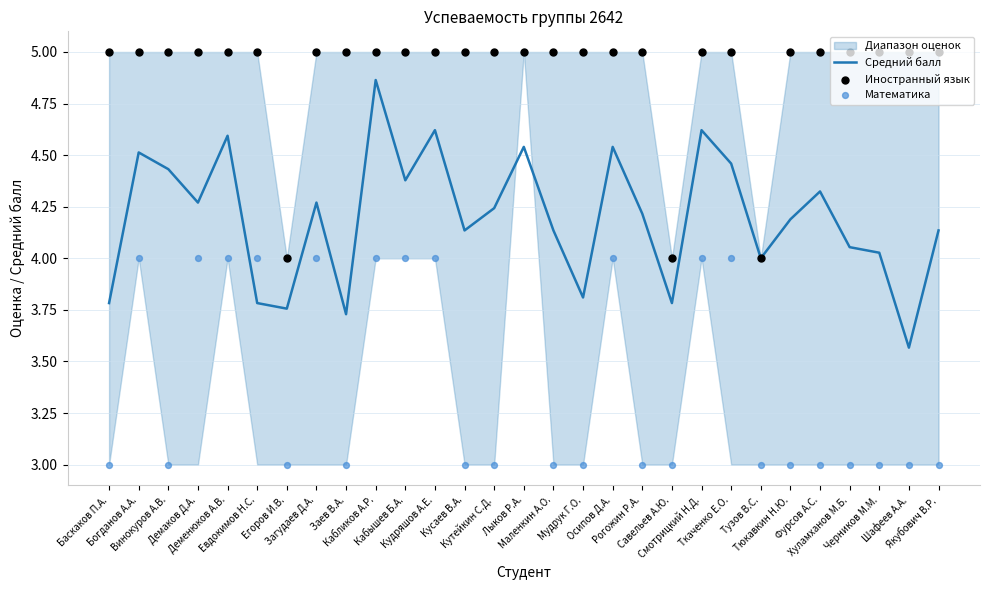

Which series has the largest total across all categories?

Иностранный язык